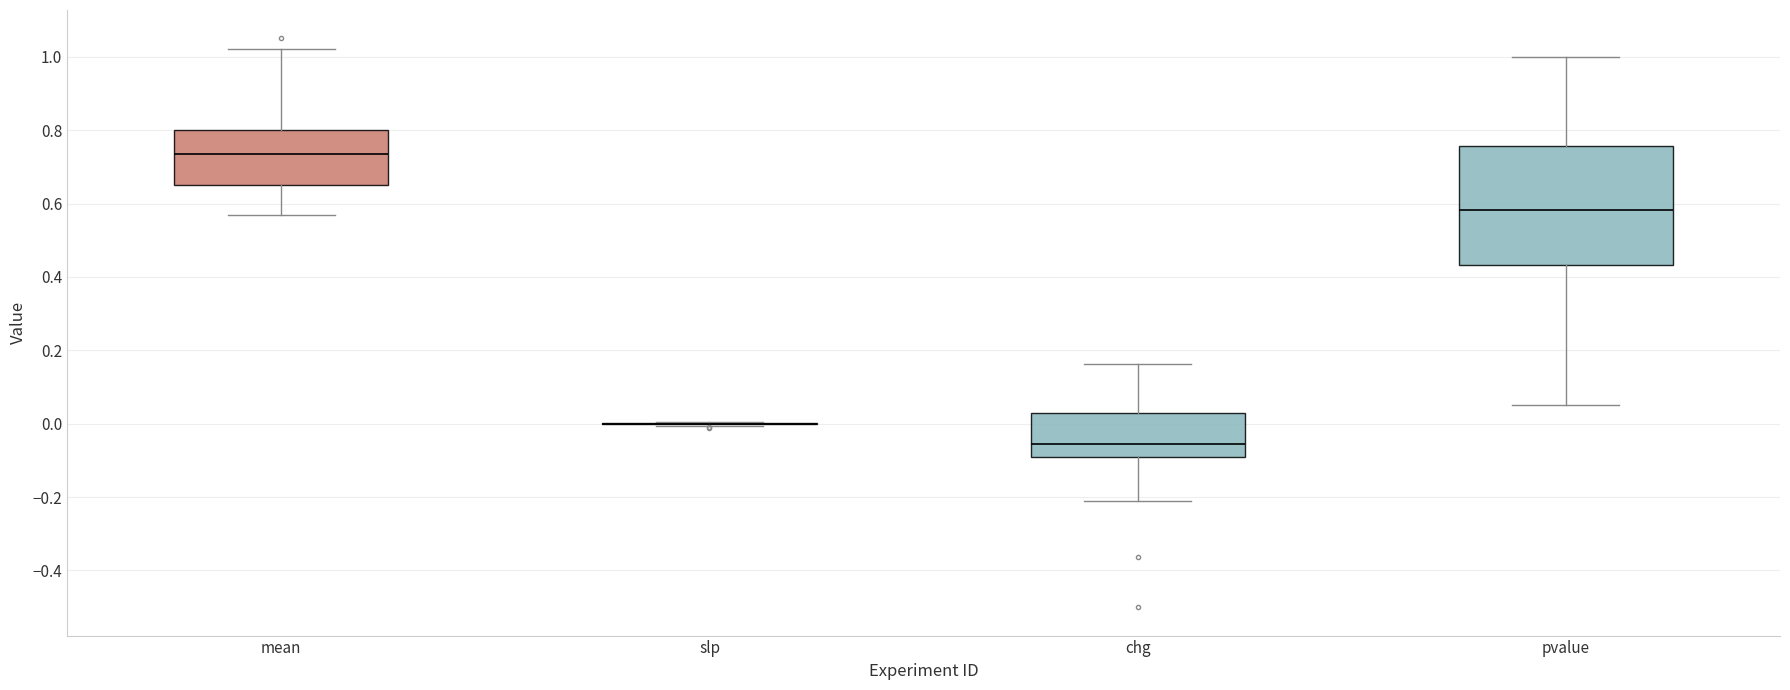

Which box is the tallest, from its lower edge to its upper edge?

pvalue